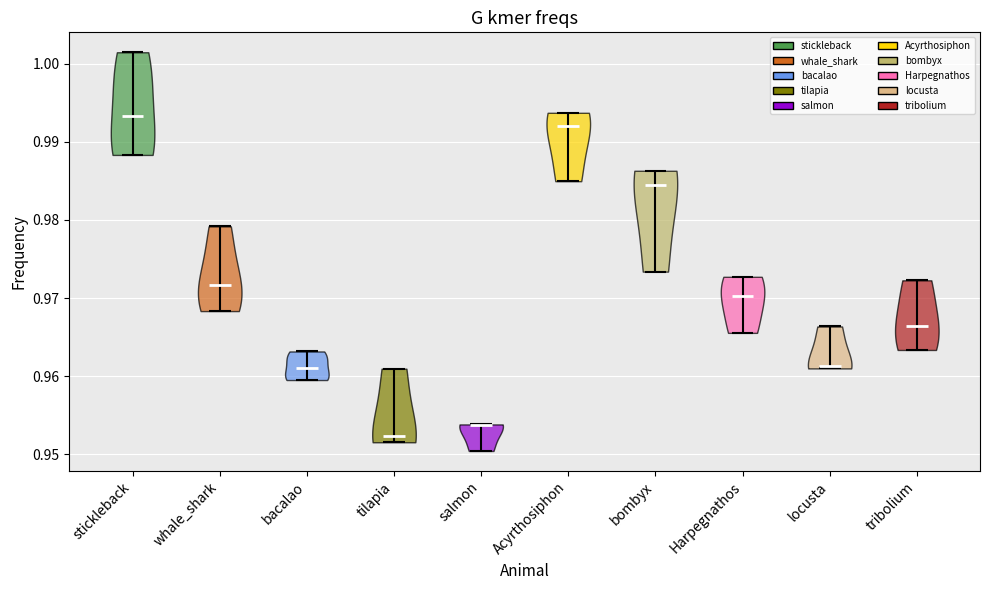

What is the lowest point the violin for tilapia reaches on the y-axis? The values are not printed on the chart, so give them approximately, as read against the axis.

0.952